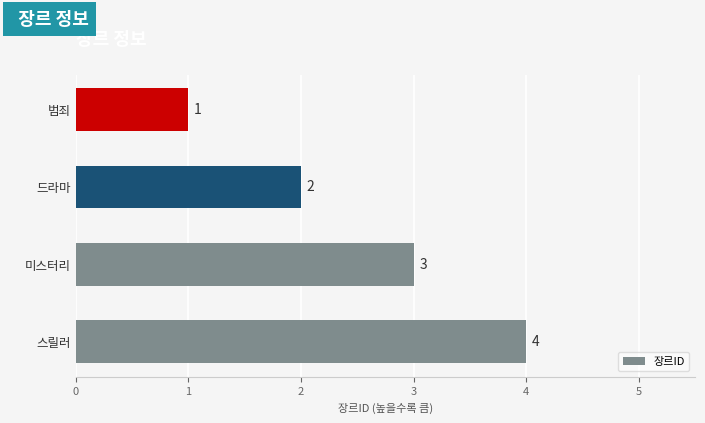

Is it true that the value at 범죄 is 1?

True